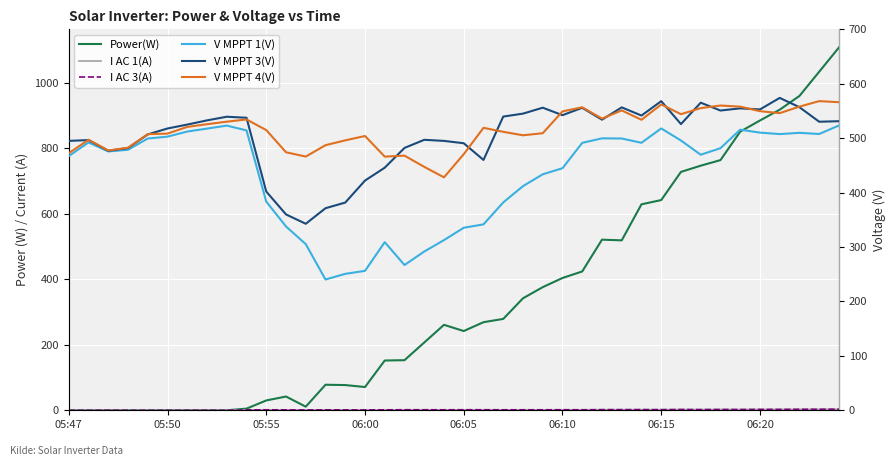

Is this an area chart (filled region under the line)?

No